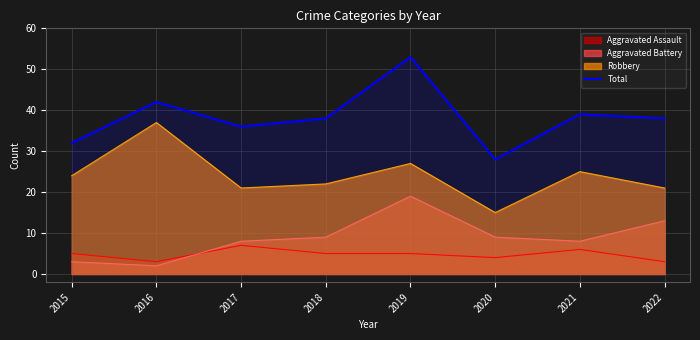

How many lines are shown in the chart?

4